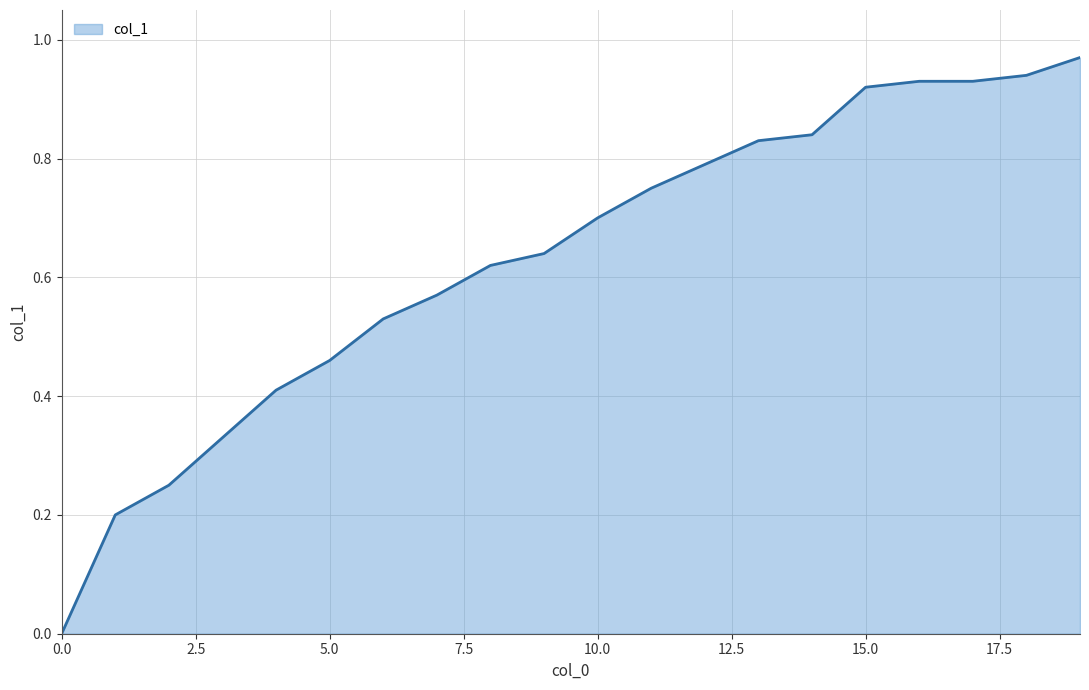

Does the chart display data point markers on the line(s)?

No